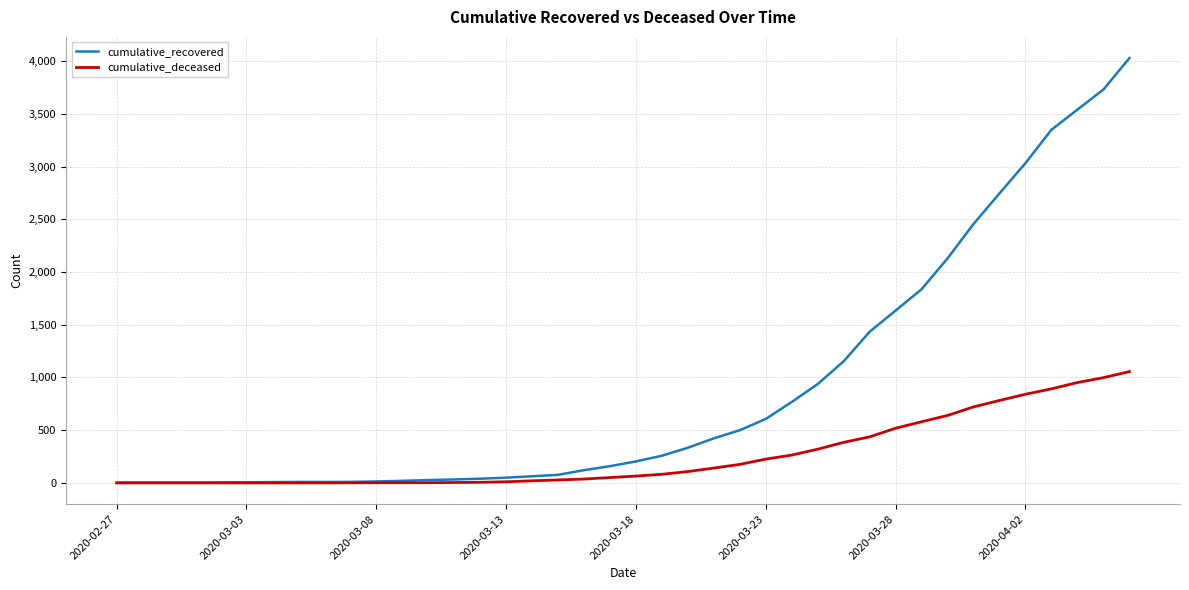

Which series has the largest range (max minus min)?

cumulative_recovered